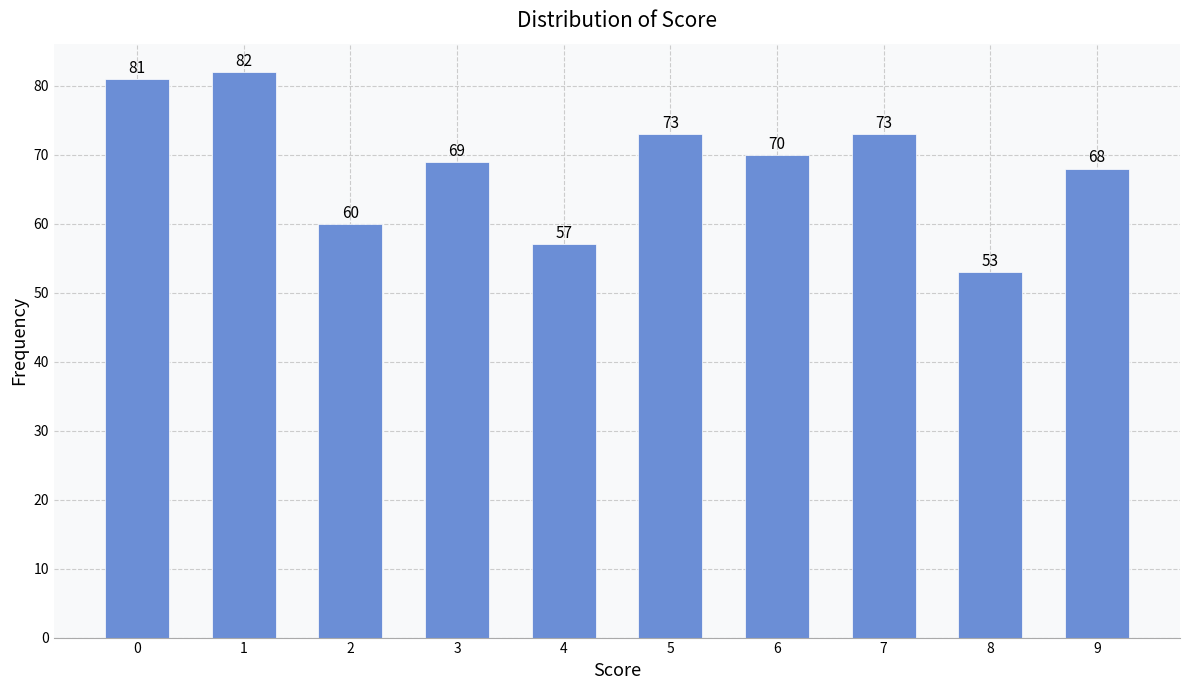

Reading right to left, transcribe all the data shown in this chart.

9=68	8=53	7=73	6=70	5=73	4=57	3=69	2=60	1=82	0=81